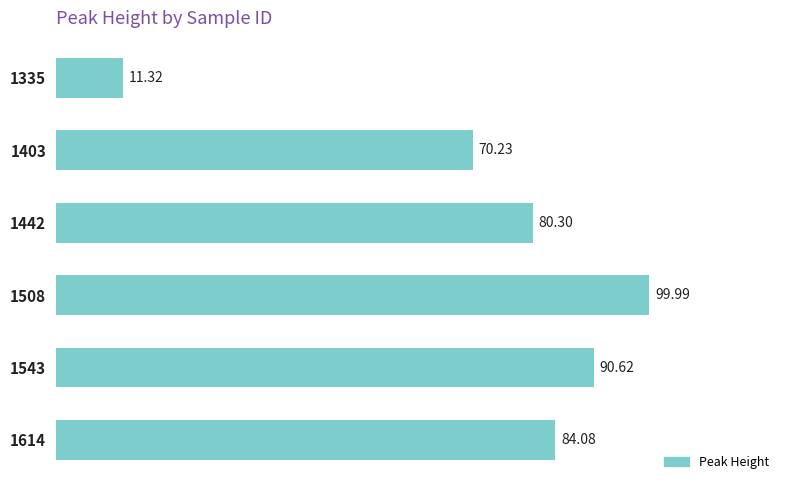

What is the ratio of the value at 1508 to the value at 1543?

1.1